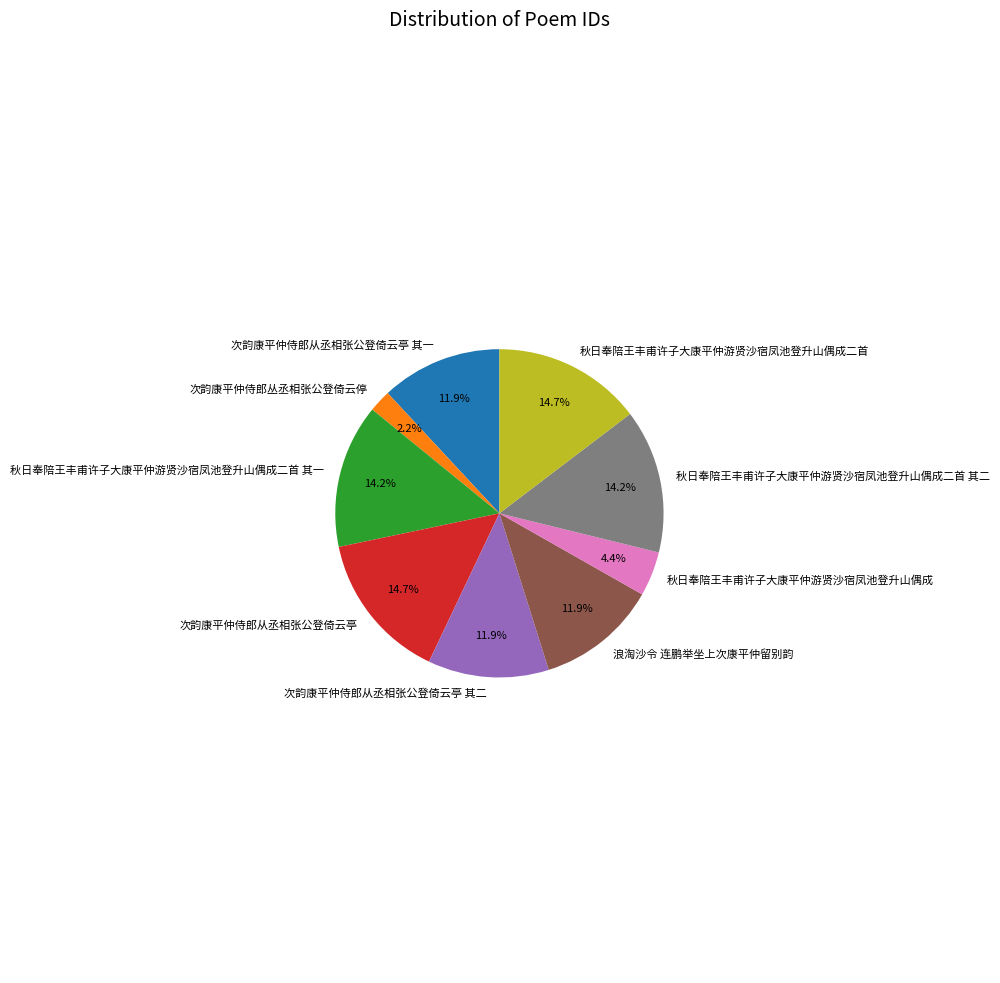

True or false: 秋日奉陪王丰甫许子大康平仲游贤沙宿凤池登升山偶成二首 accounts for 29% of the total.

False